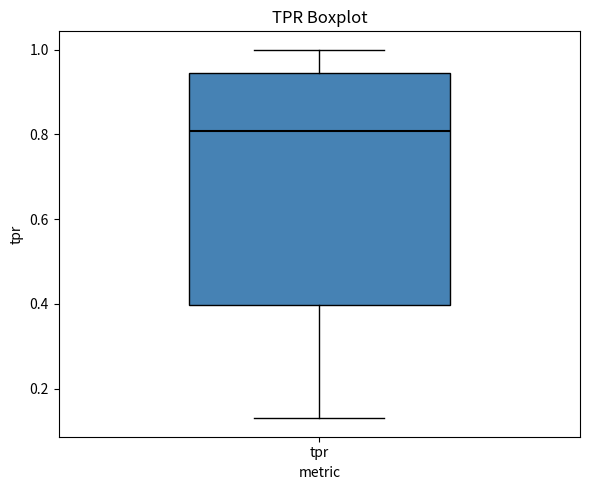

Where does the median line of the box for tpr sit on the y-axis? The values are not printed on the chart, so give them approximately, as read against the axis.

0.80